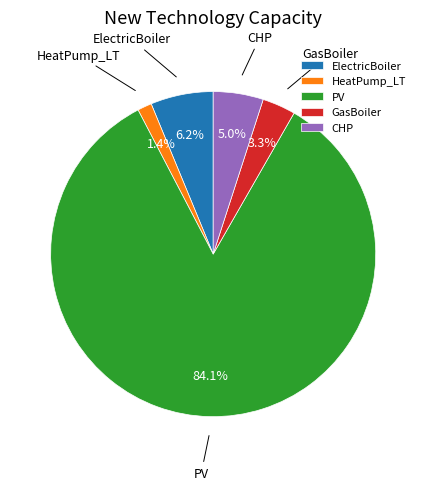

To the nearest percent, what is the average slice percentage?

20%